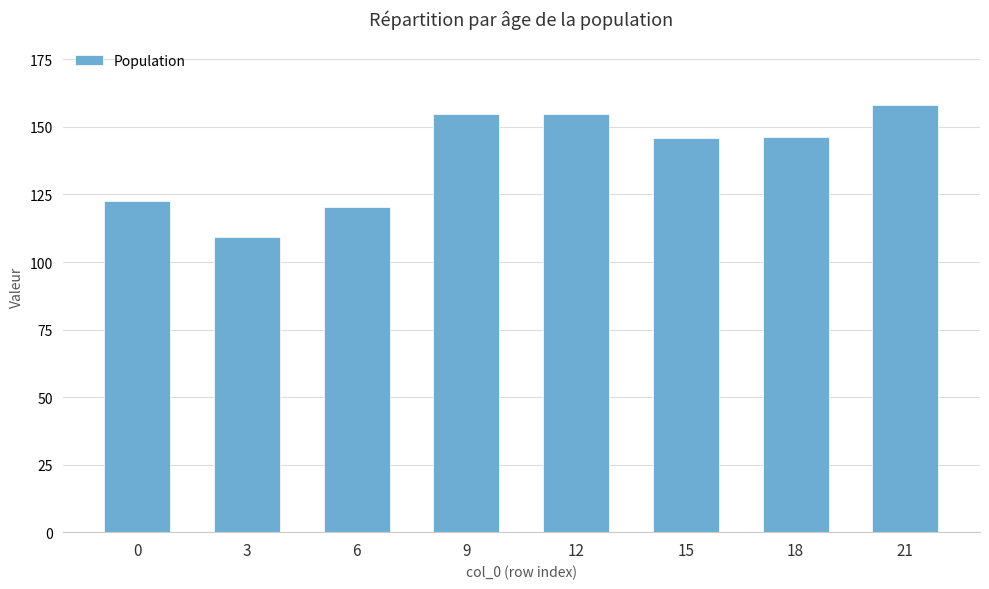

Which label corresponds to the smallest value in the chart?

3